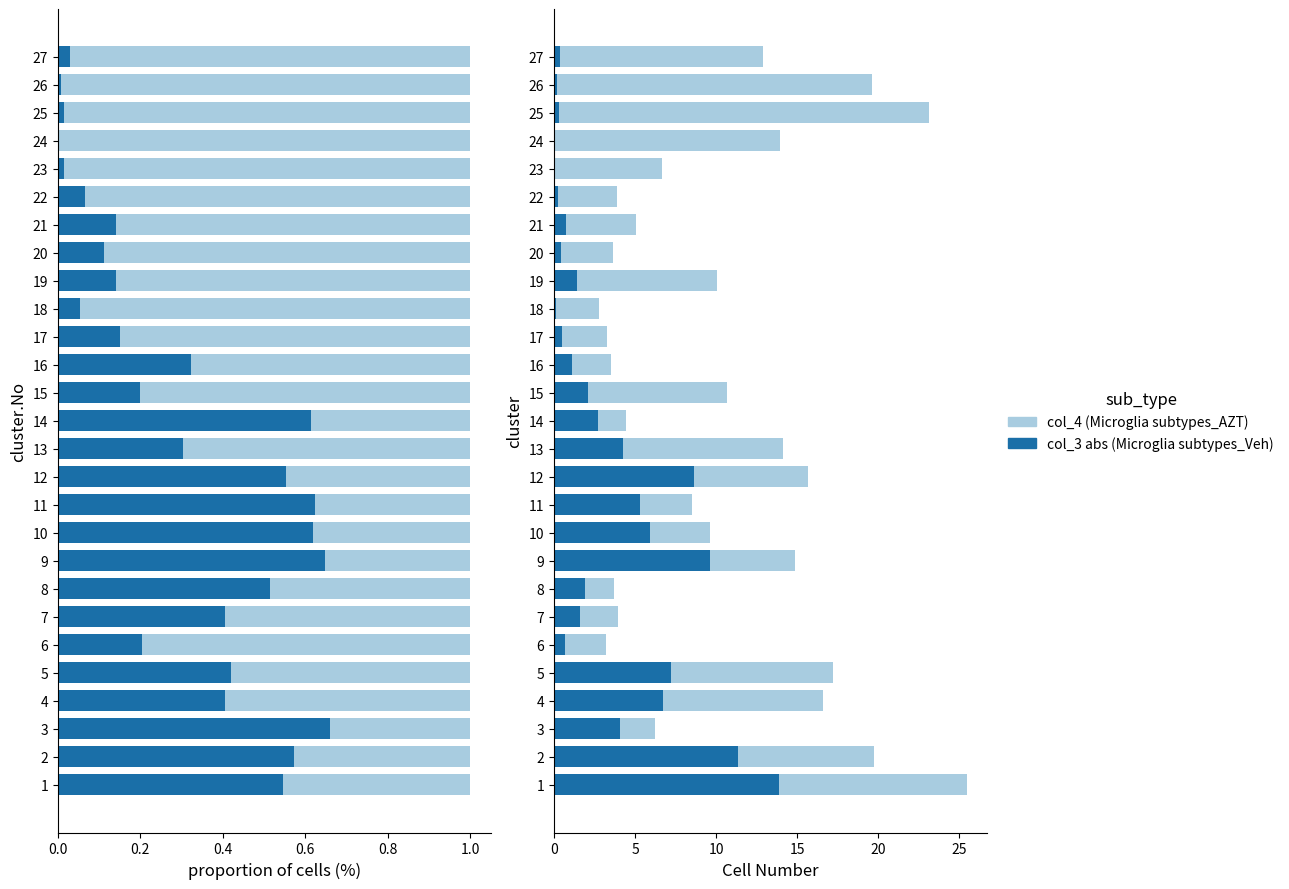

What is the difference between the maximum and minimum values in the col_4 abs proportion series?

0.7